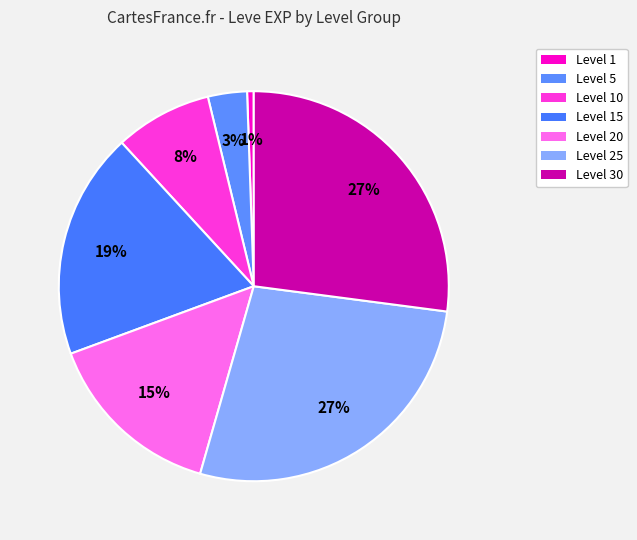

How many segments does this pie chart have?

7